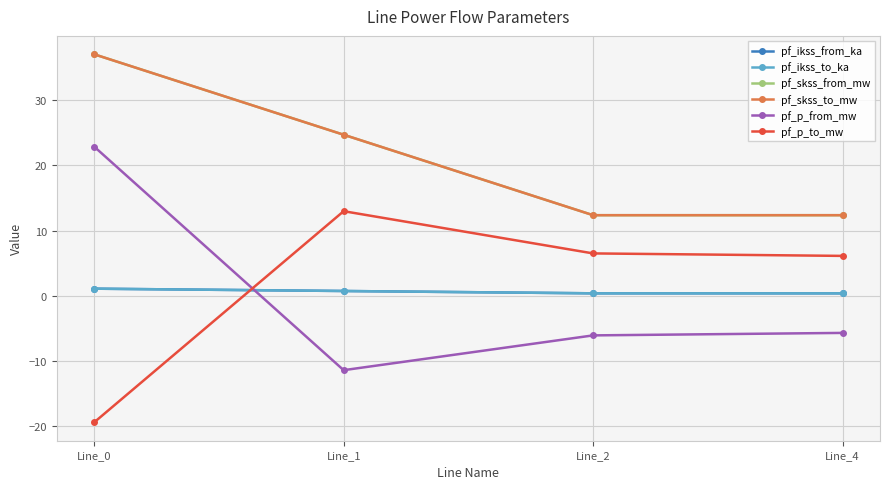

What is the highest value of the pf_skss_to_mw series?

37.1